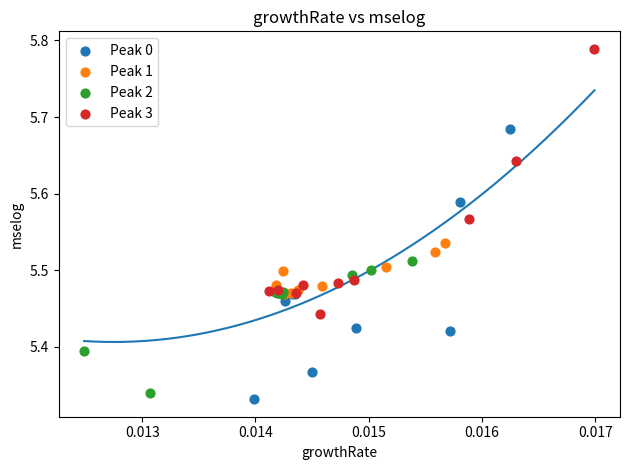

Which series contains the highest Y value?

Peak 3